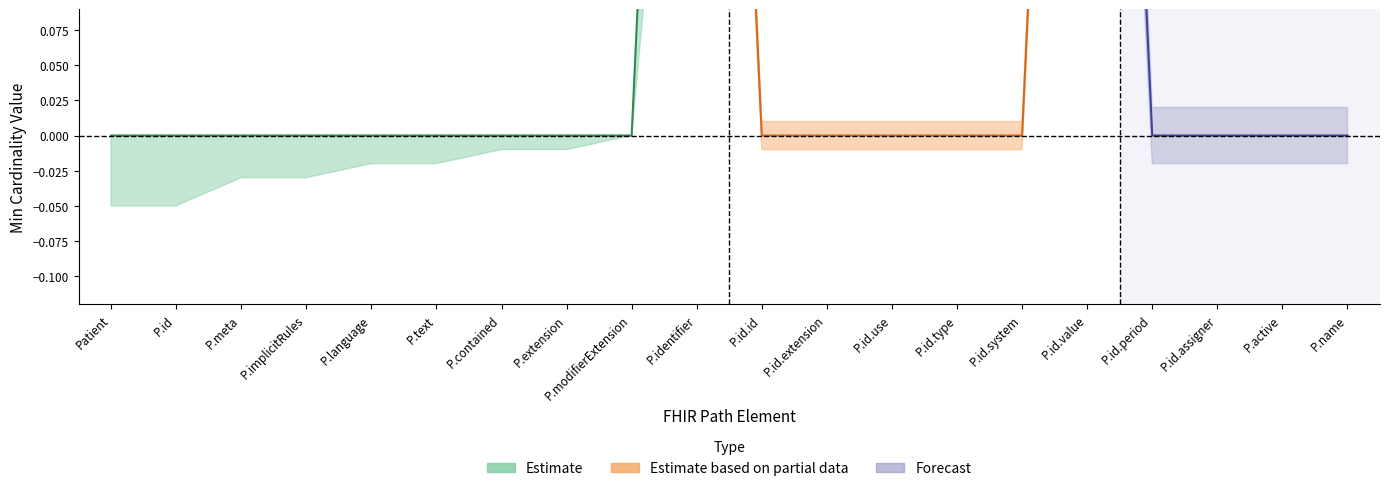

Count the number of categories in the chart.

20